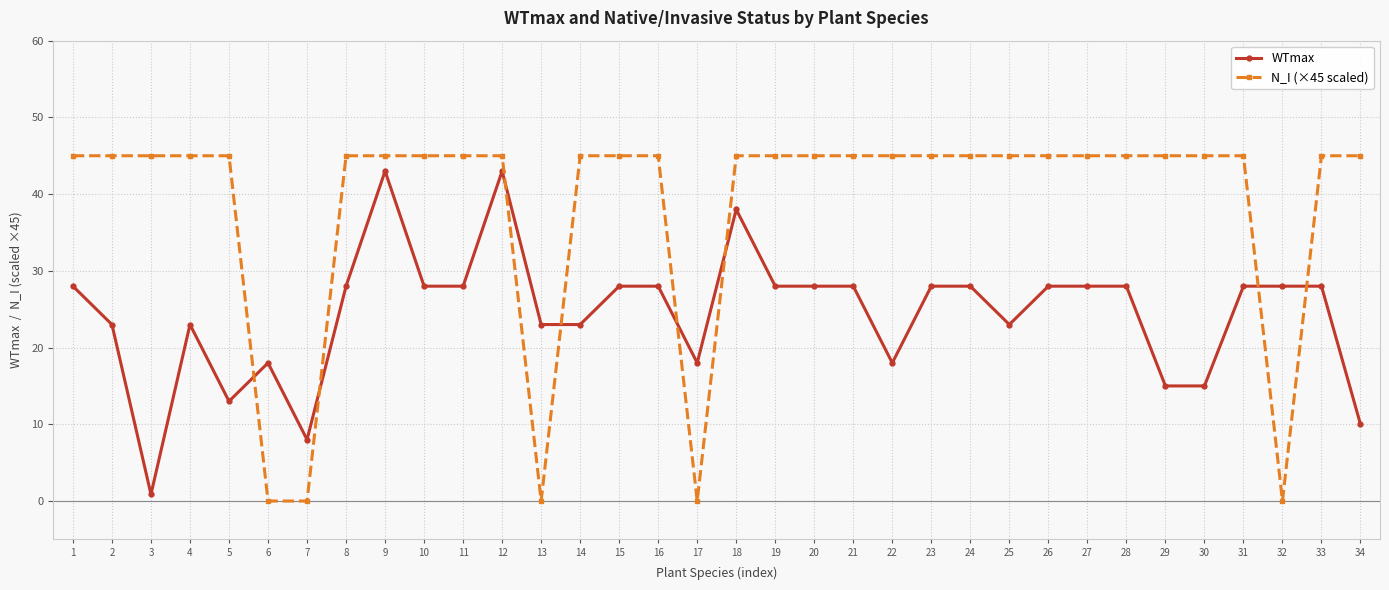

Which series ends up on top after the final intersection of N_I (×45 scaled) and WTmax?

N_I (×45 scaled)